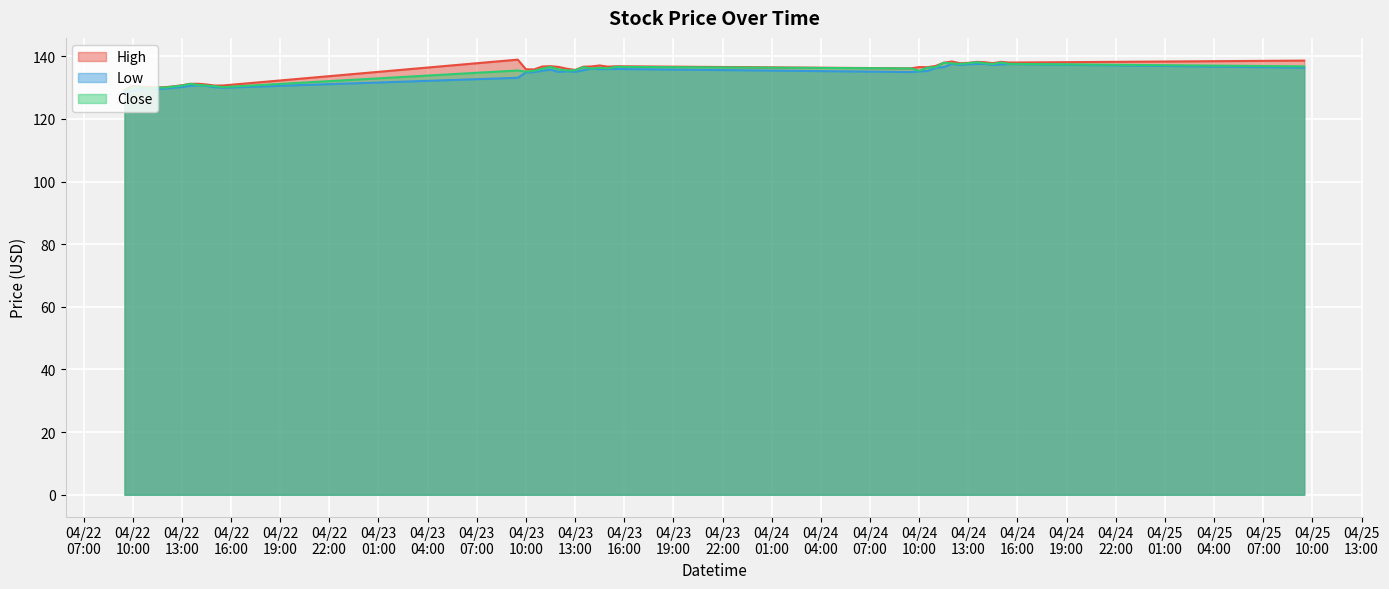

Where is Low nearest to the value 132?

2024-04-23 09:30